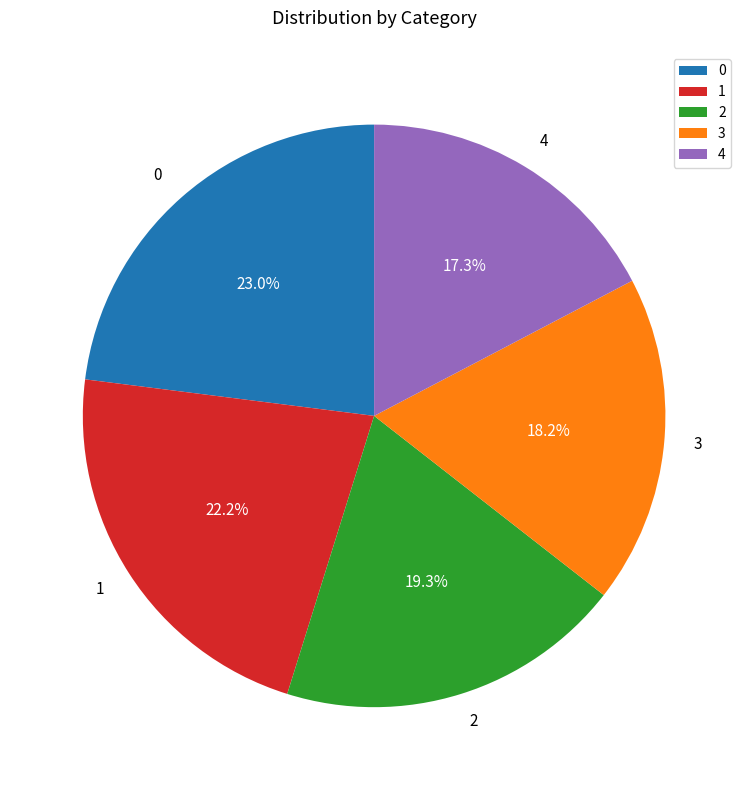

Combined, what portion of the pie is 0 and 2?

42.3%